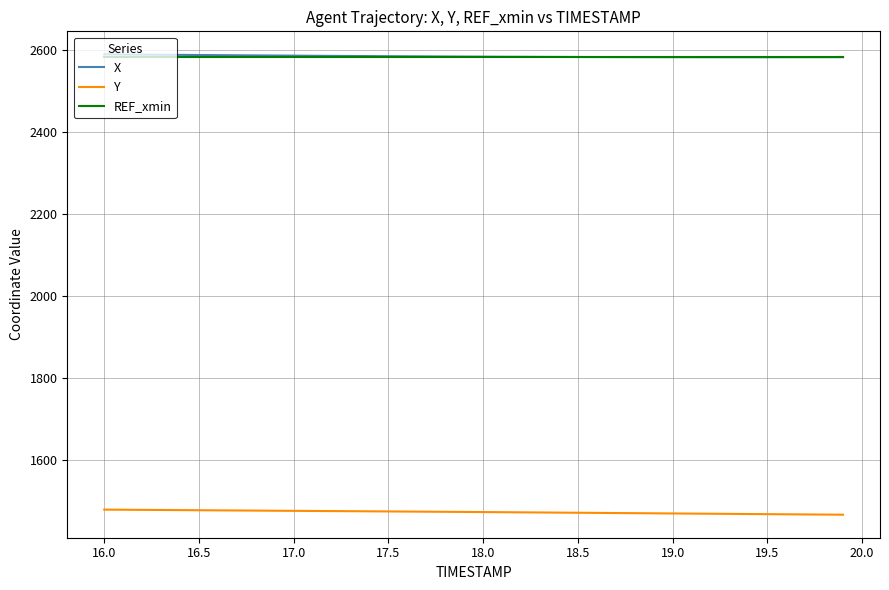

What is the difference between the maximum and second lowest values in the X series?

7.0